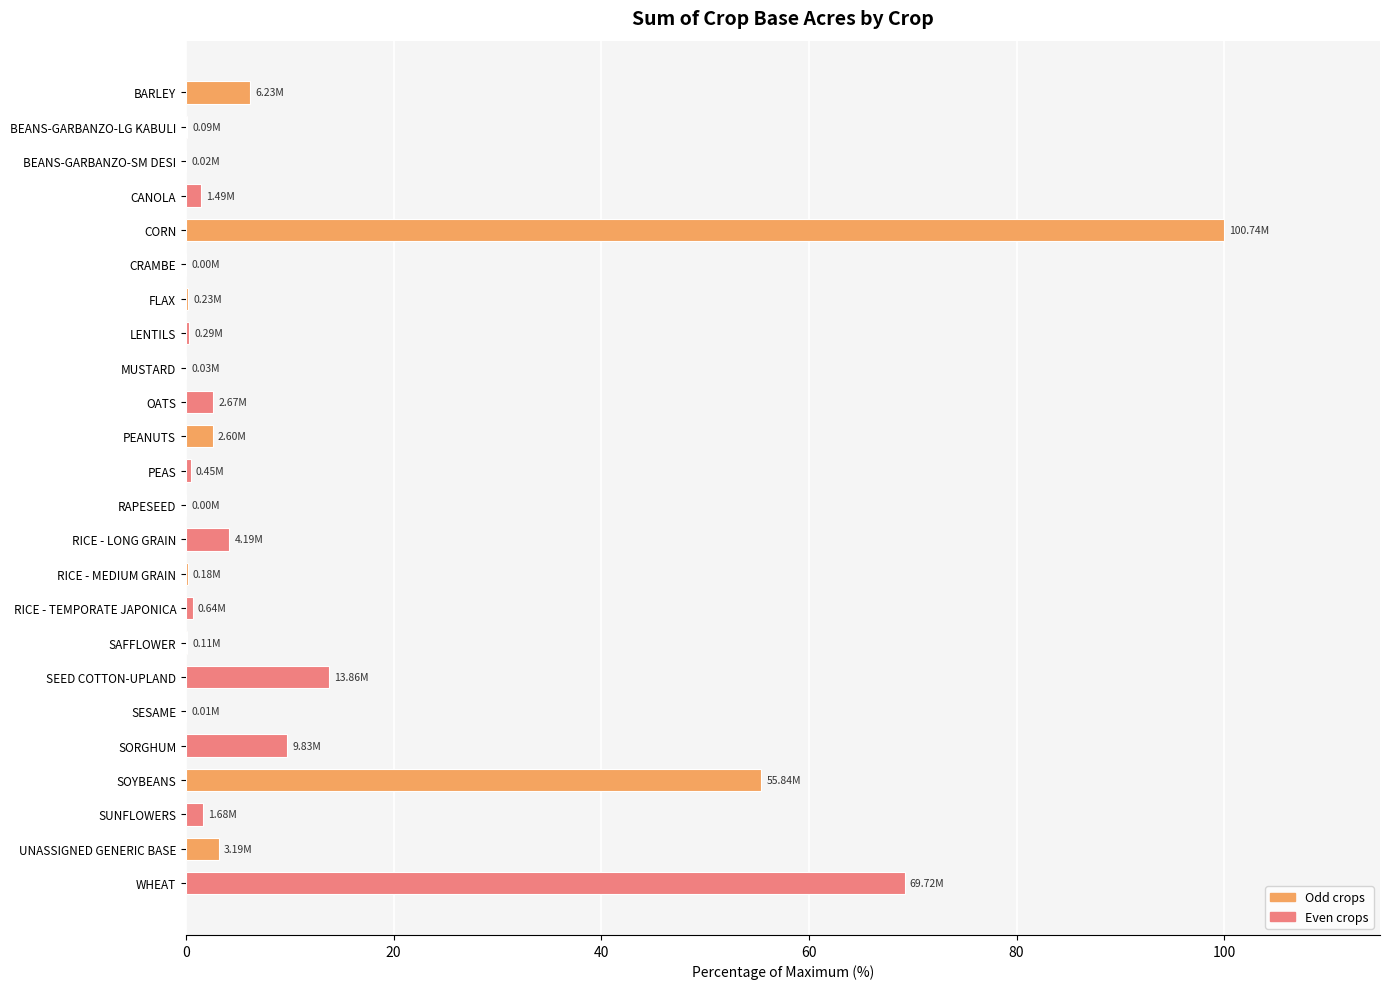

Approximately how many times larger is the value at PEANUTS compared to BARLEY?

0.4